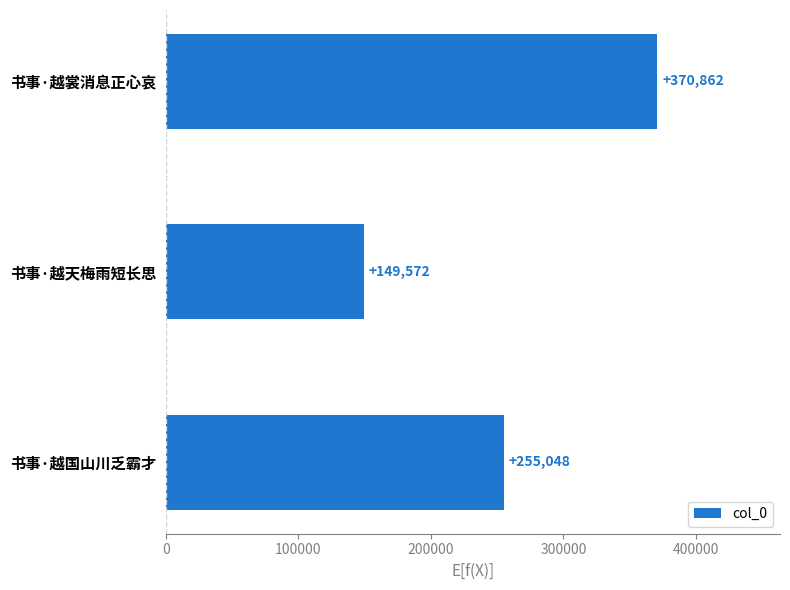

Rank the categories by value from lowest to highest.

书事·越天梅雨短长思, 书事·越国山川乏霸才, 书事·越裳消息正心哀